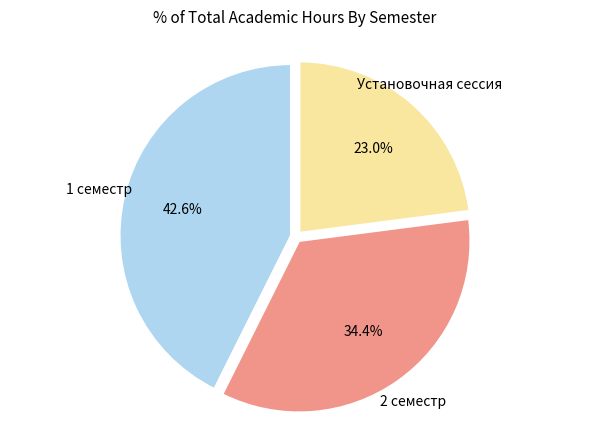

Is there a majority slice in this chart?

No